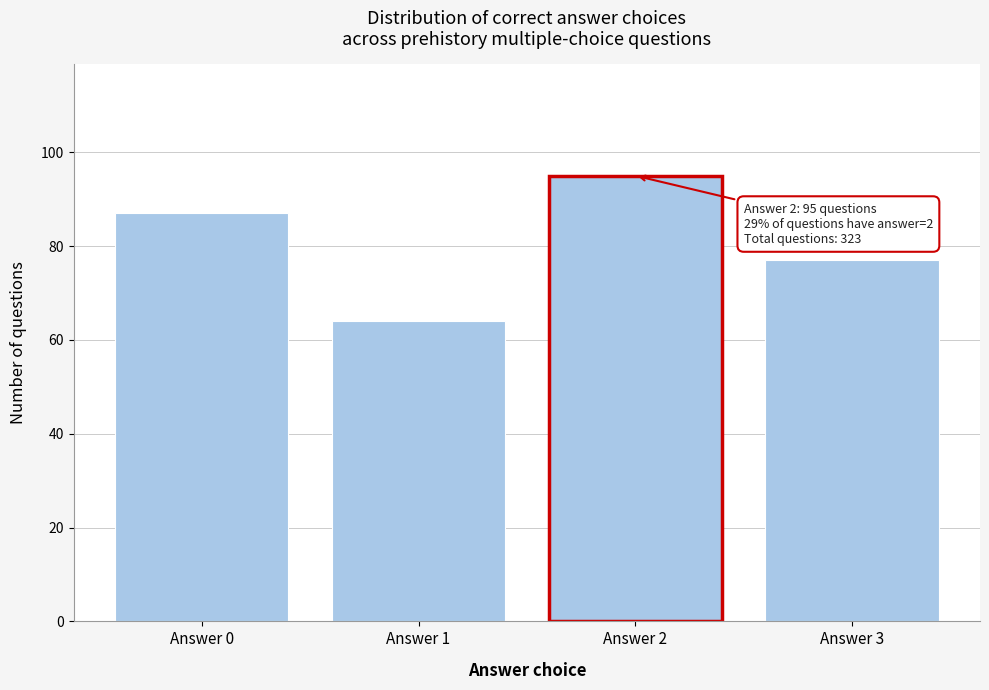

Reading left to right, transcribe all the data shown in this chart.

87	64	95	77